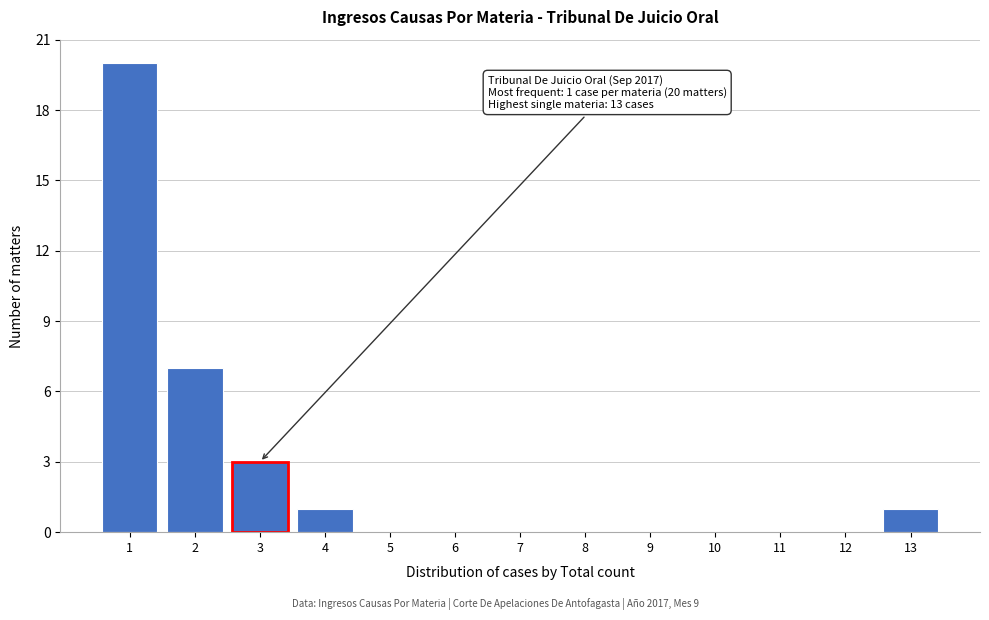

Which range on the x-axis has the tallest bar?

0.5 to 1.5